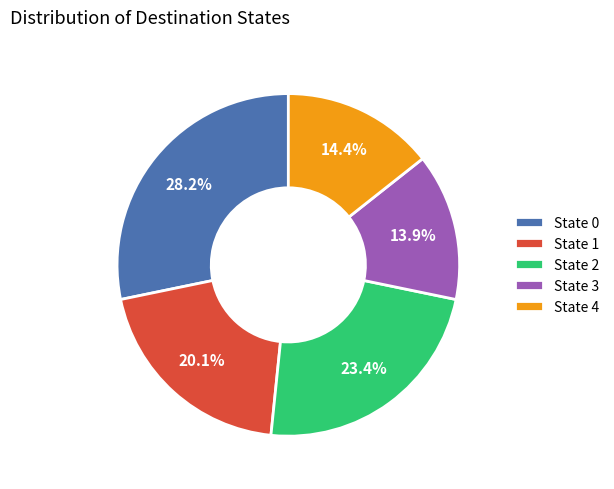

To the nearest percent, what is the average slice percentage?

20%